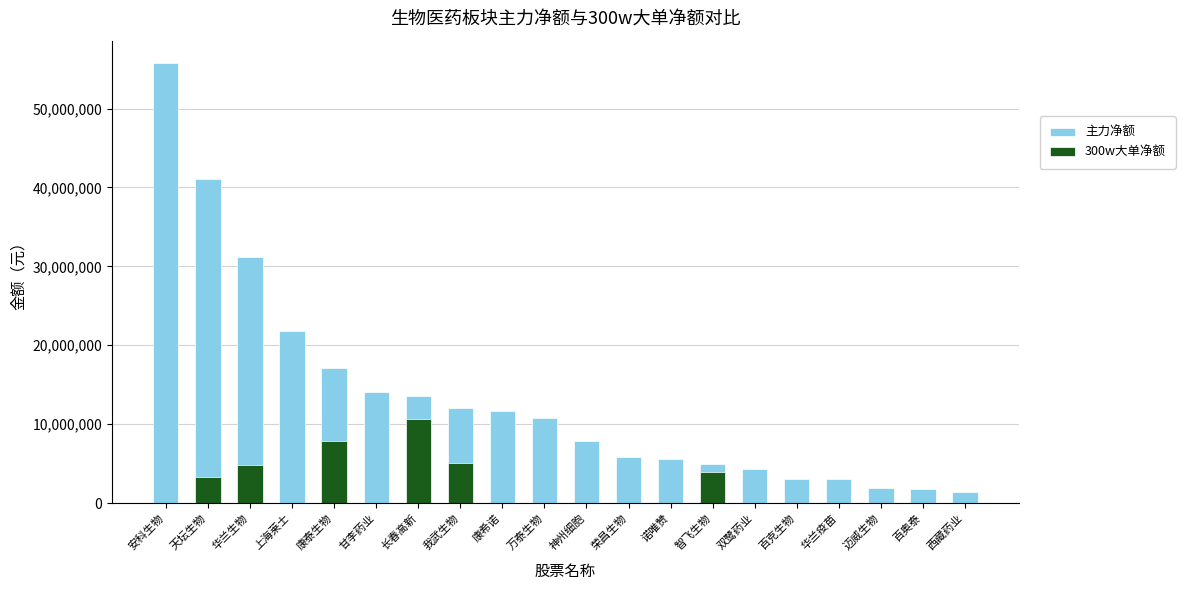

At which category is the sum across all series the highest?

安科生物